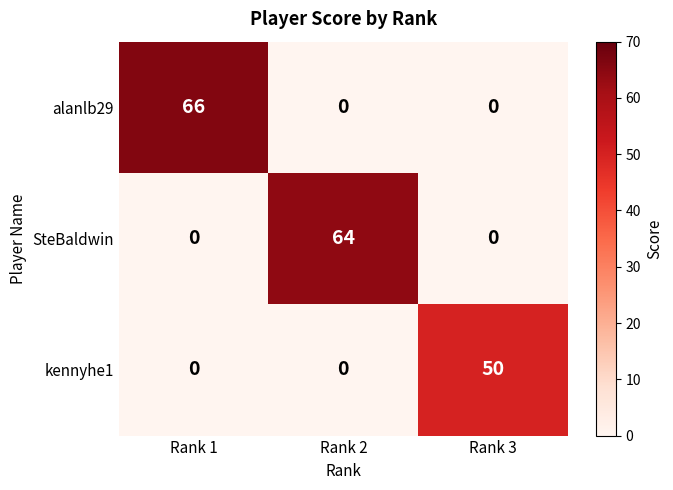

What is the difference between the maximum and minimum values in the kennyhe1 series?

50